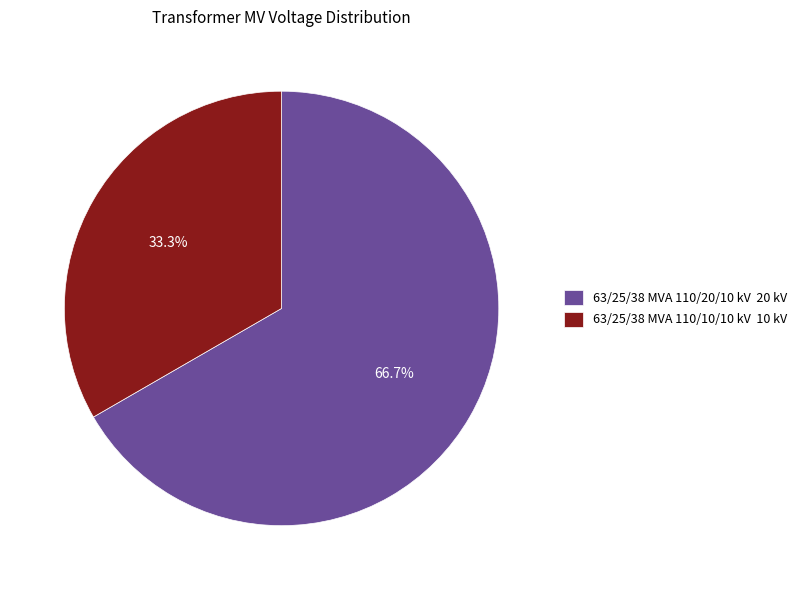

Rank the categories by value from lowest to highest.

63/25/38 MVA 110/10/10 kV, 63/25/38 MVA 110/20/10 kV